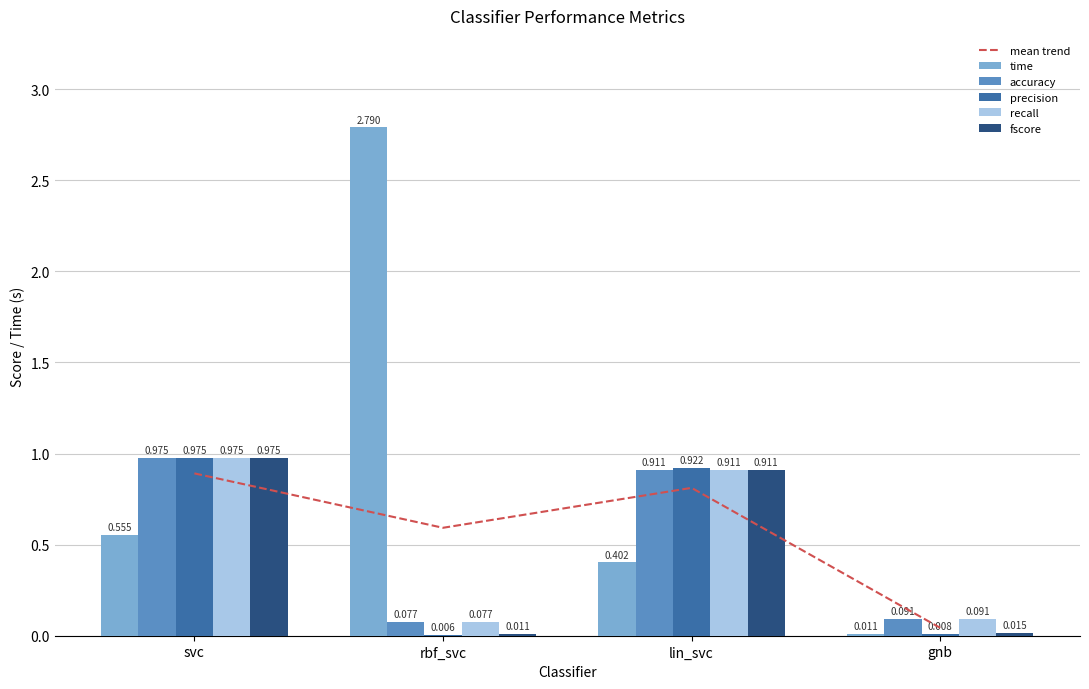

Which has a higher value, gnb or lin_svc?

lin_svc